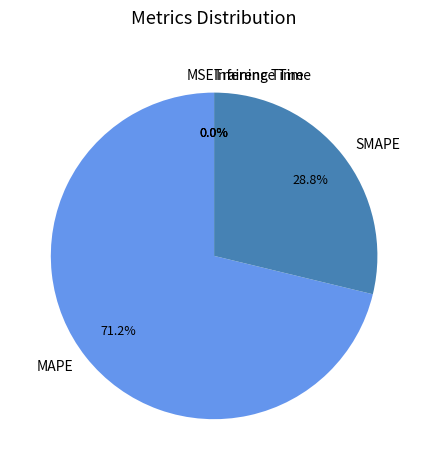

Does MAPE account for over 50% of the chart?

Yes